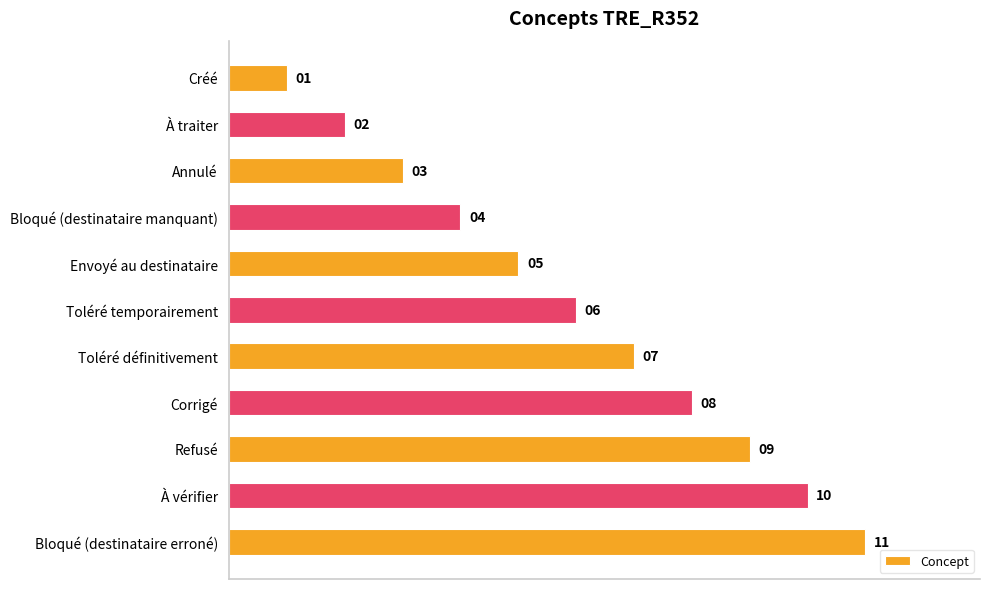

What is the ratio of the value at À vérifier to the value at Bloqué (destinataire erroné)?

0.9